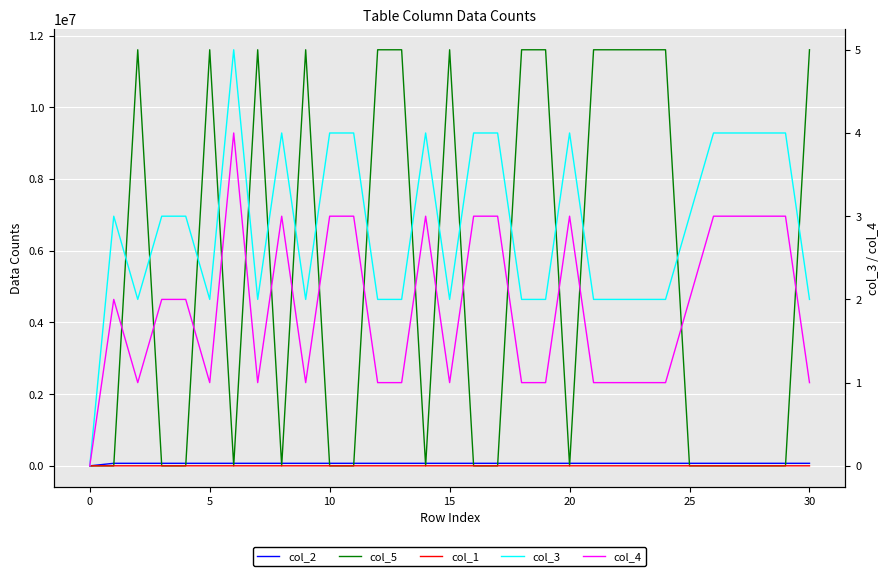

True or false: col_2 has a value of 27015 at 11.

False